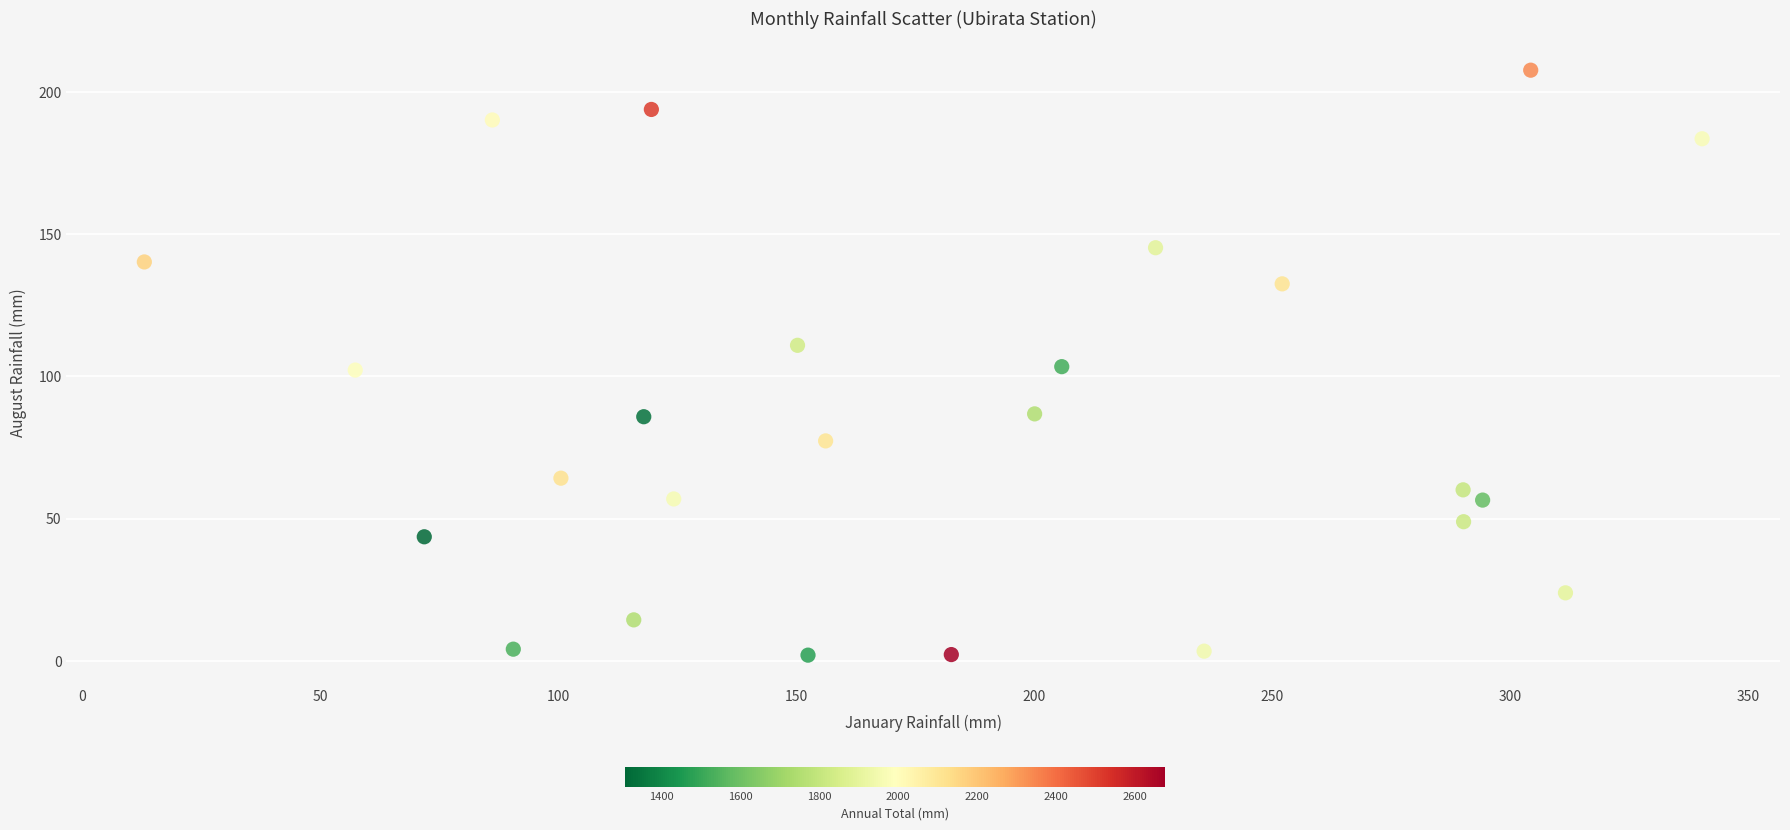

What is the range of Y values (max minus min)?

205.6